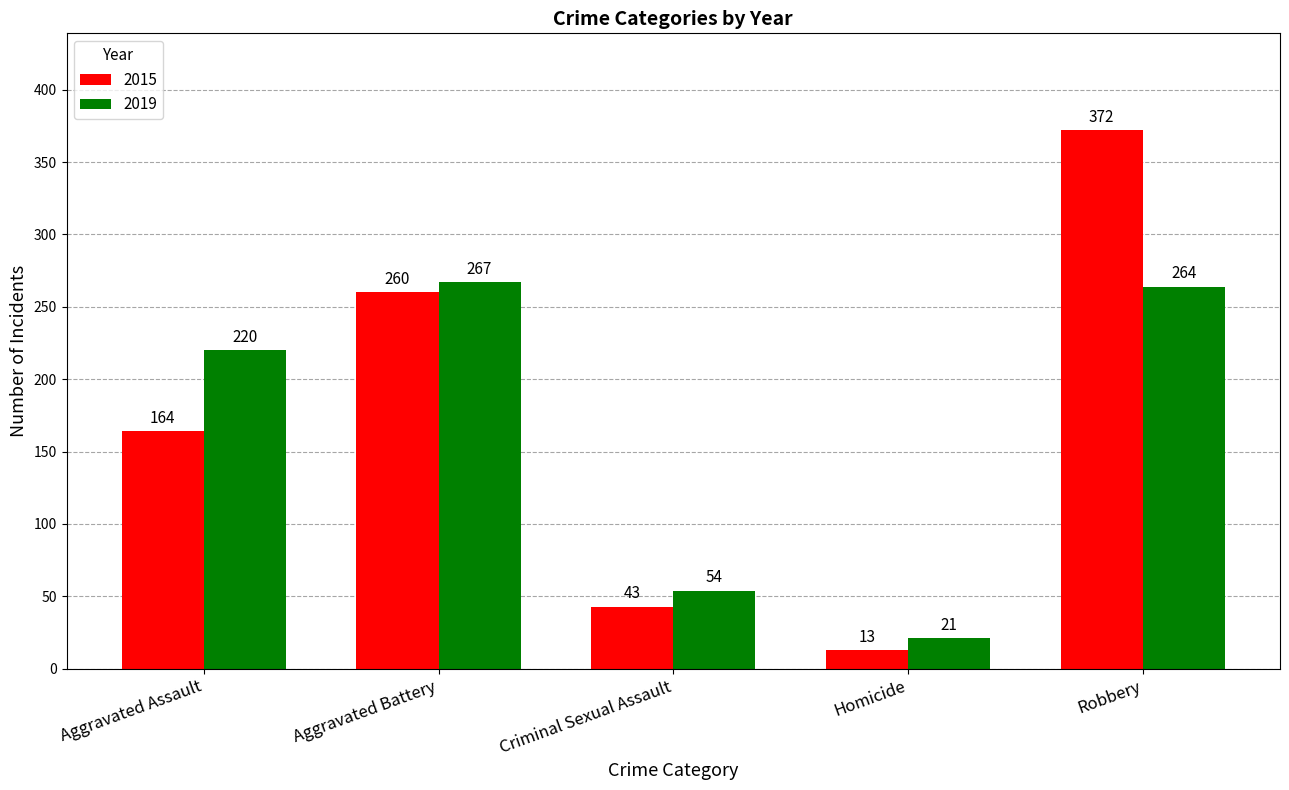

Reading right to left, extract all data points from this chart.

2015: Robbery=372	Homicide=13	Criminal Sexual Assault=43	Aggravated Battery=260	Aggravated Assault=164
2019: Robbery=264	Homicide=21	Criminal Sexual Assault=54	Aggravated Battery=267	Aggravated Assault=220